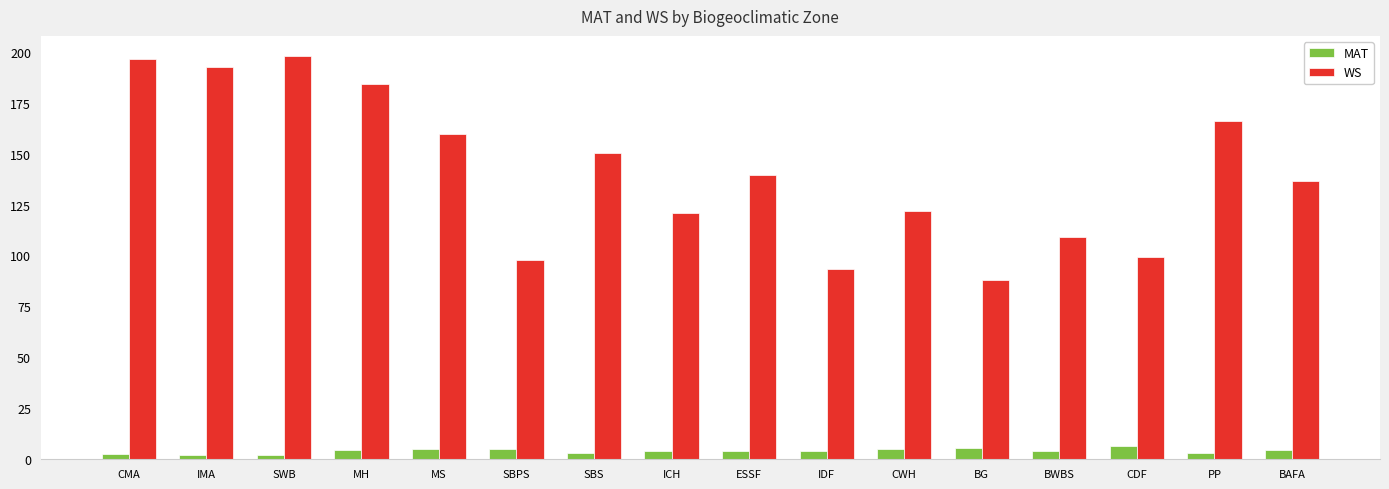

What is the smallest value displayed?

2.2